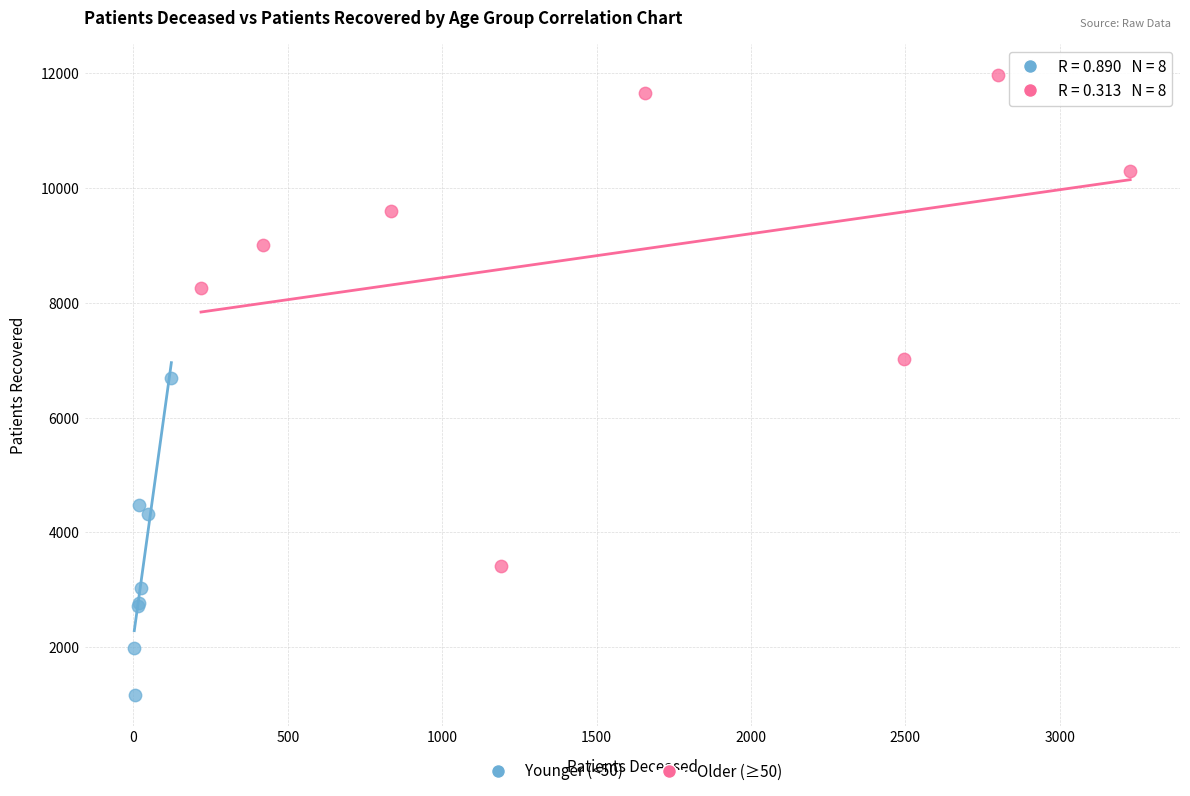

Which series reaches the maximum Y coordinate?

Older (≥50)